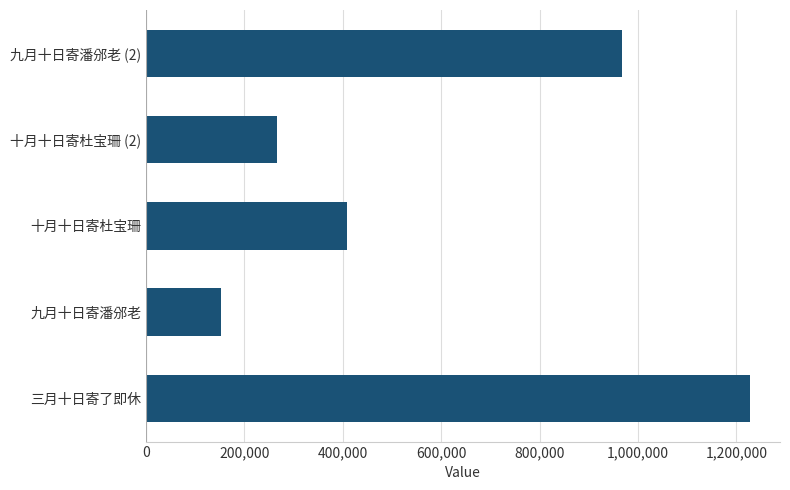

Reading bottom to top, transcribe all the data shown in this chart.

1227186	153444	408003	267097	966708